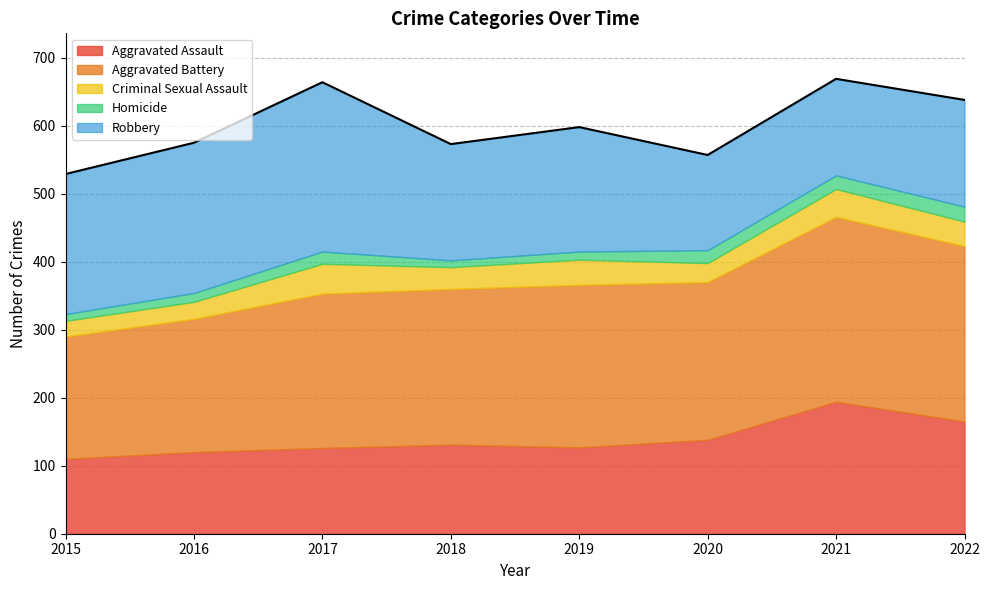

At which label is Homicide closest to 16?

2017